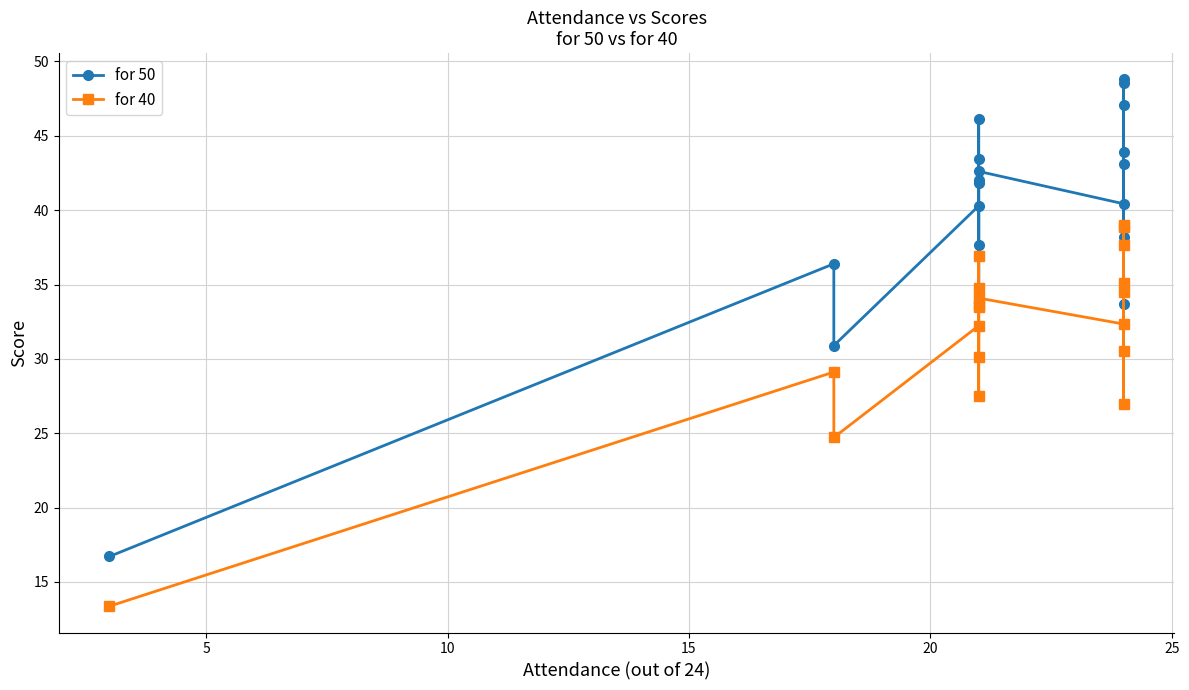

Rank the series by their average value, from highest to lowest.

for 50, for 40